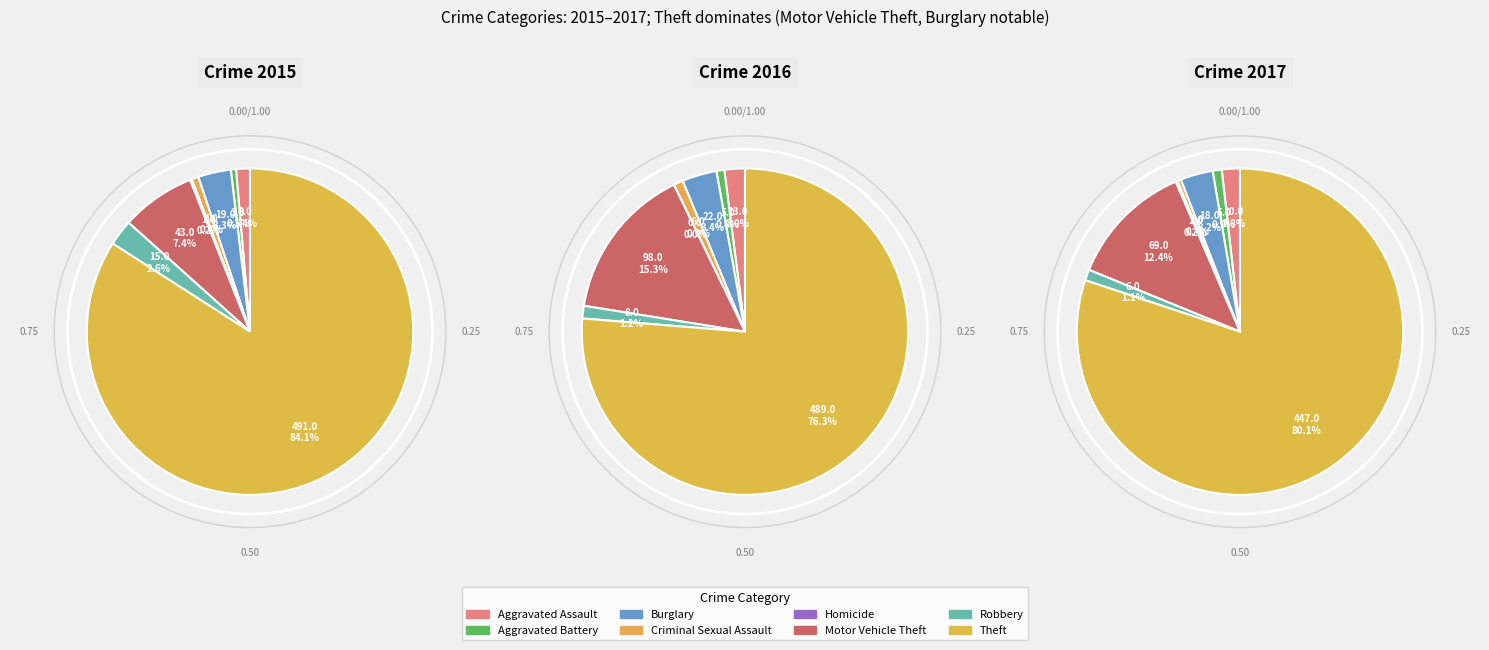

Is it true that Aggravated Battery is 1% of the pie?

True